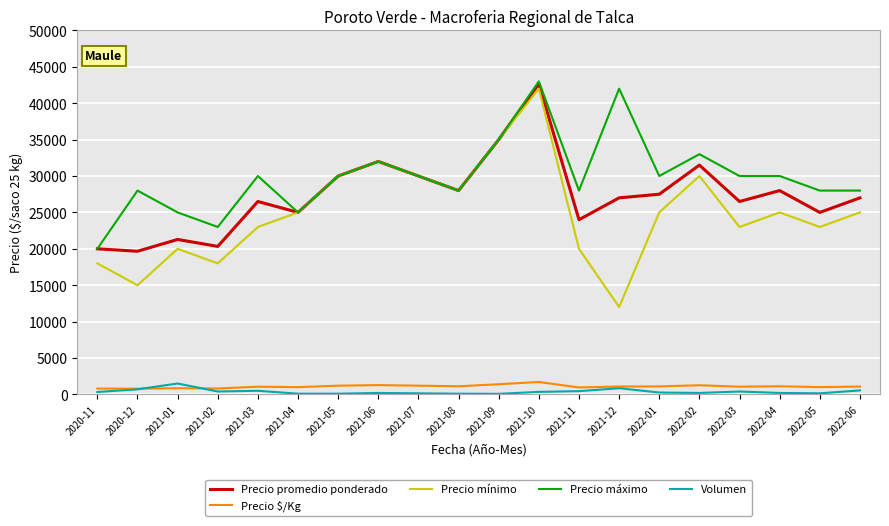

Which series has the largest total across all categories?

Precio máximo